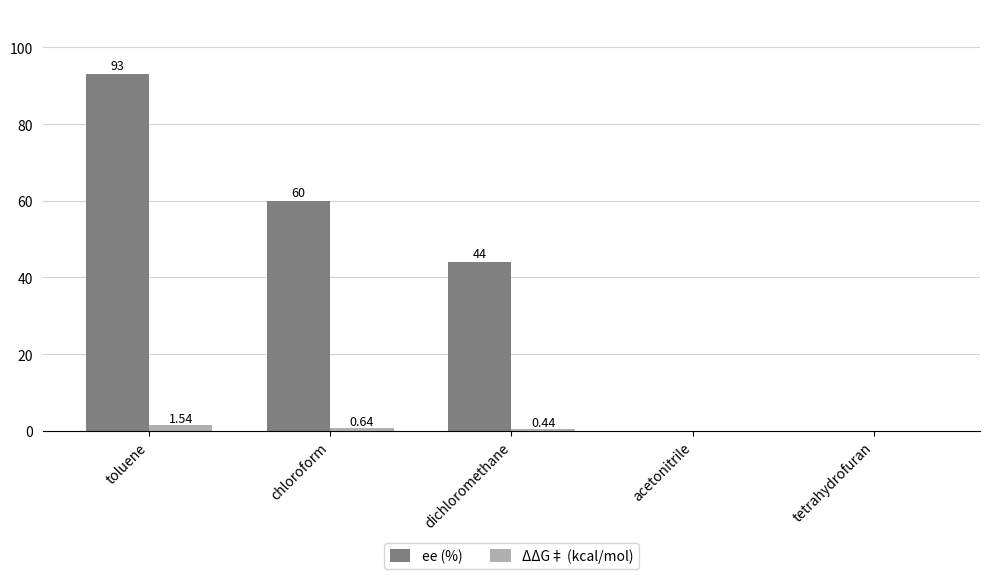

What is the total value across all series at chloroform?

60.6